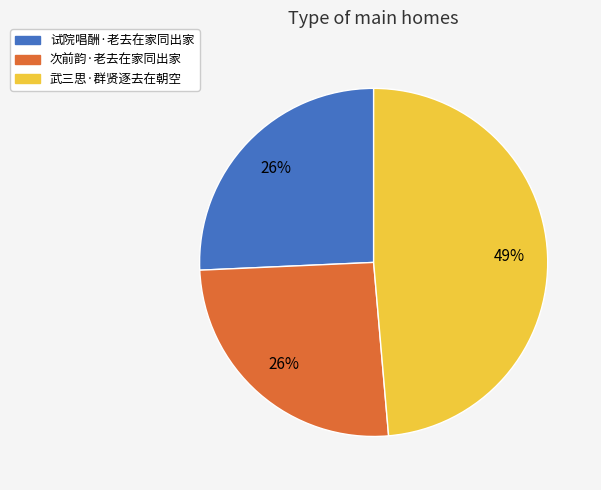

What is the largest slice in the pie chart?

武三思·群贤逐去在朝空